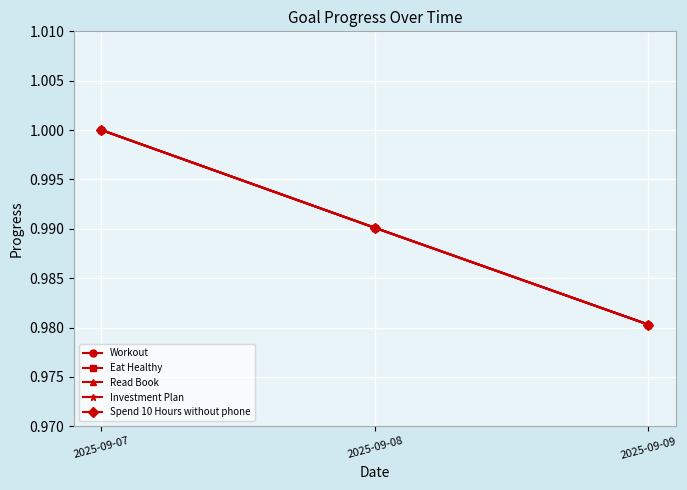

Does the chart have visible grid lines?

Yes